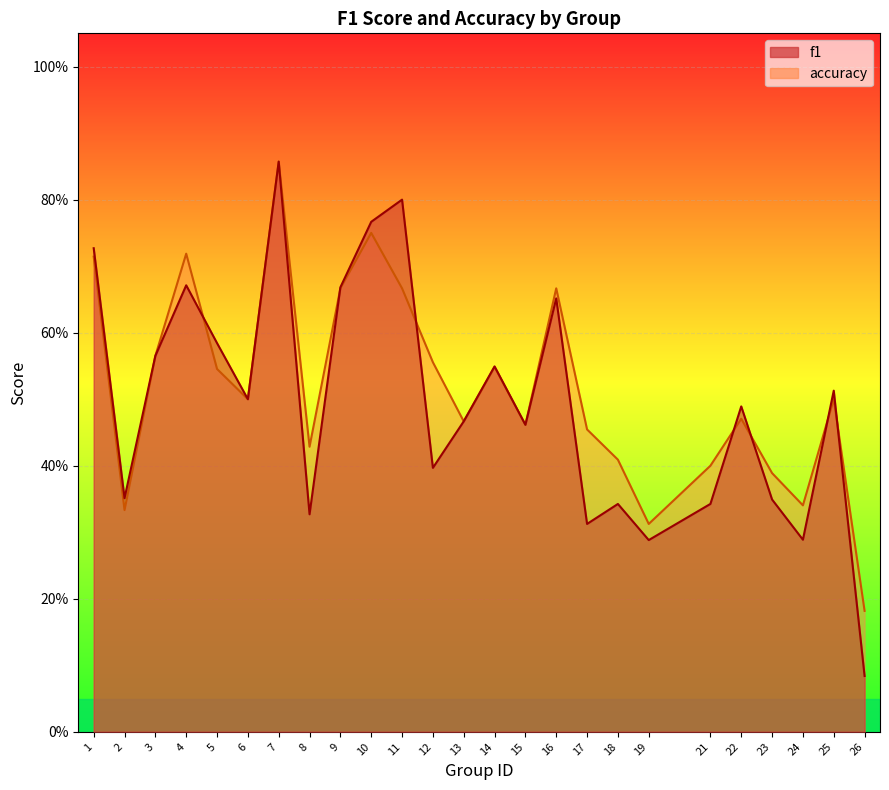

How many accuracy values are between 0 and 1?

25